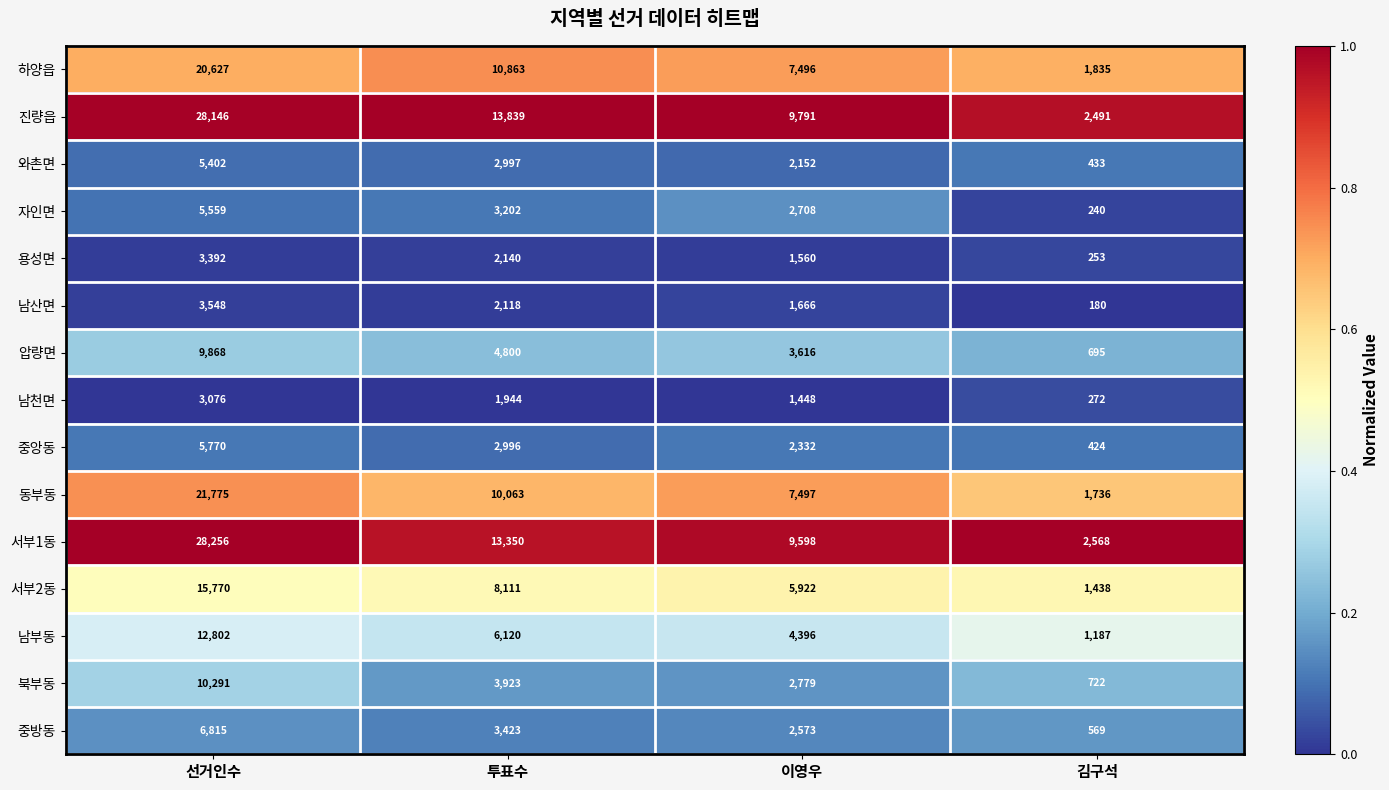

How many 남천면 values are between 1448 and 3076?

3